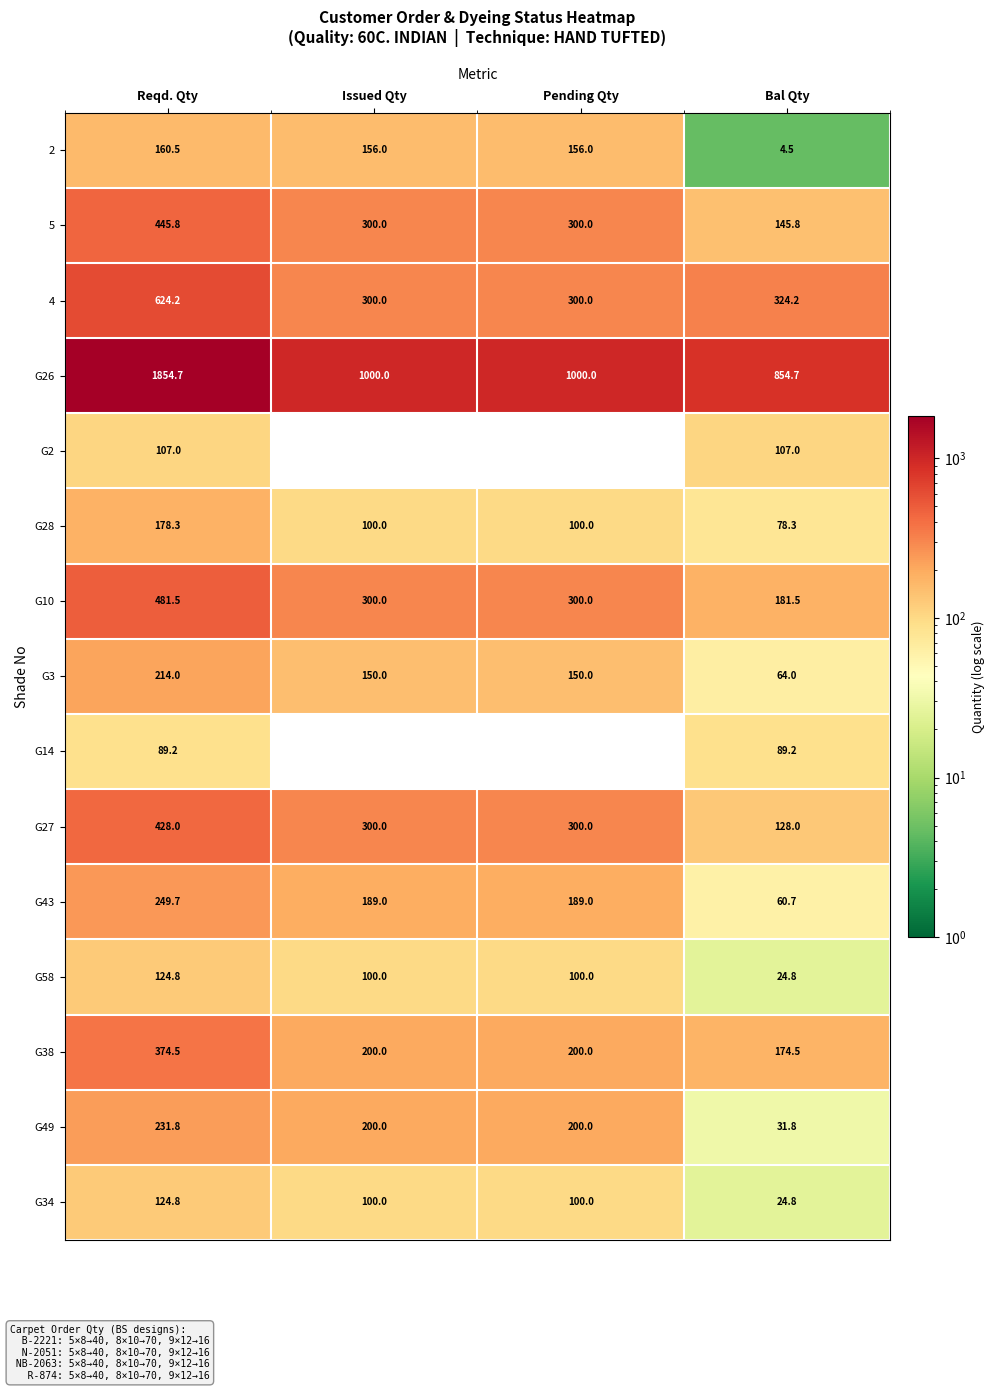

Where does the G49 series first go above 200?

Reqd. Qty